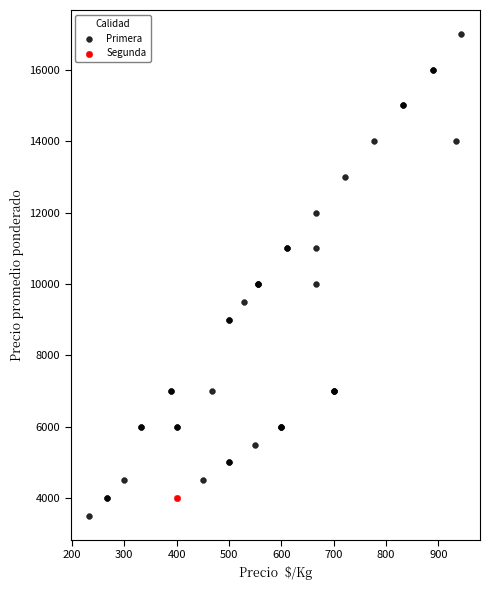

What are all the series names shown in the legend?

Primera, Segunda